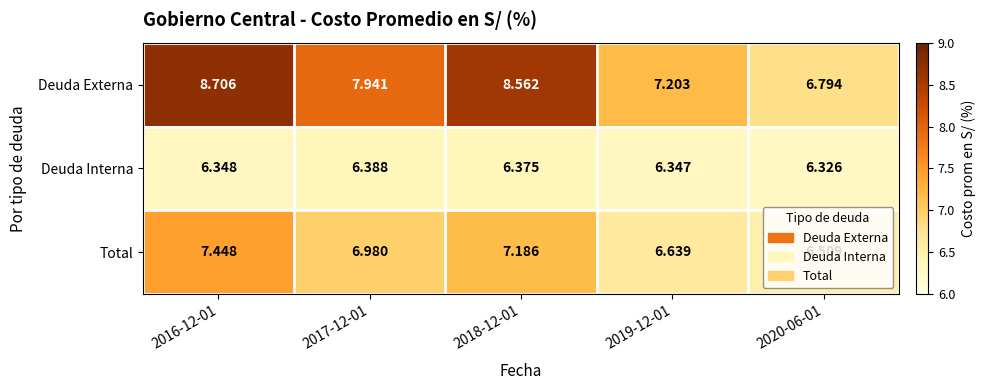

Which series has the largest total across all categories?

Deuda Externa